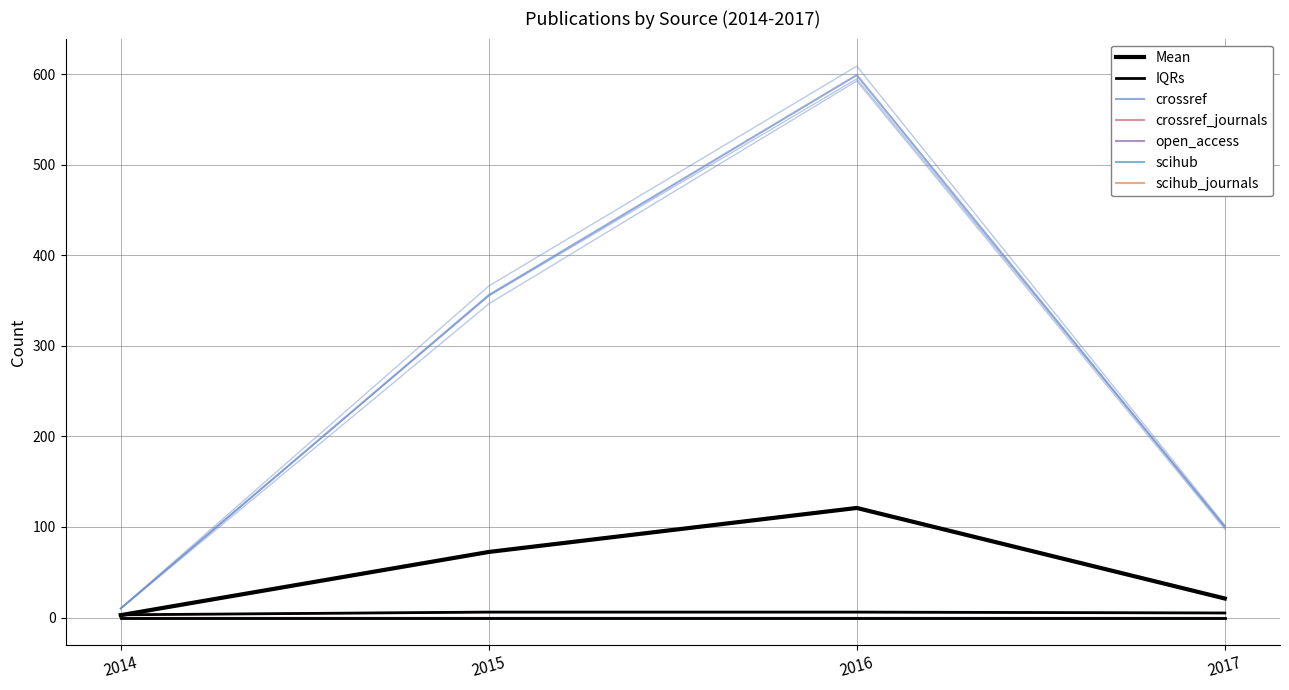

How many lines are shown in the chart?

5